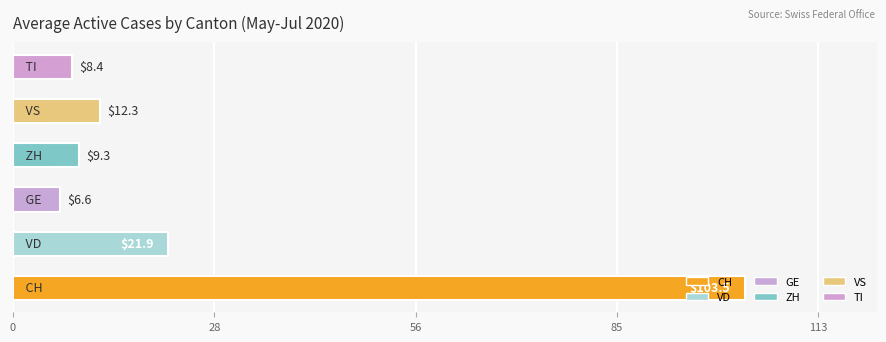

What is the sum of all values?

162.0